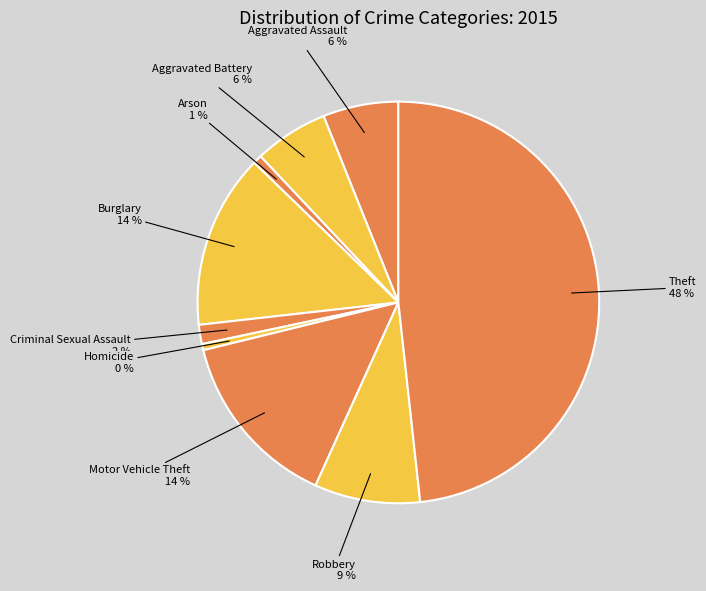

To the nearest percent, what is the average slice percentage?

11%